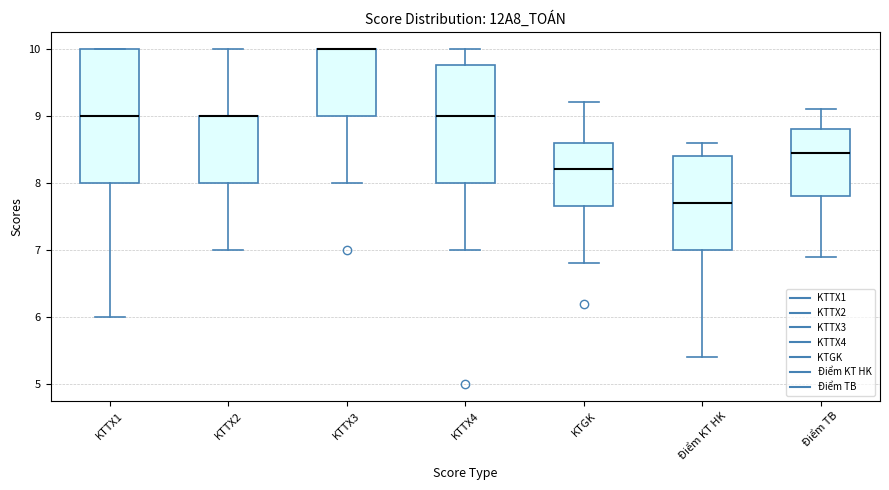

Reading left to right, transcribe this box plot: for each box, give where its median line is, the range the box spans, and where its two whiskers end, as read against the y-axis. The values are not printed on the chart, so give them approximately, as read against the axis.

KTTX1: median 9.0, box 8.0 to 10.0, whiskers 6.0 to 10.0
KTTX2: median 9.0 (drawn on the box's upper edge), box 8.0 to 9.0, whiskers 7.0 to 10.0
KTTX3: median 10.0 (drawn on the box's upper edge), box 9.0 to 10.0, whiskers 8.0 to 10.0
KTTX4: median 9.0, box 8.0 to 9.8, whiskers 7.0 to 10.0
KTGK: median 8.2, box 7.7 to 8.6, whiskers 6.8 to 9.2
Điểm KT HK: median 7.7, box 7.0 to 8.4, whiskers 5.4 to 8.6
Điểm TB: median 8.5, box 7.8 to 8.8, whiskers 6.9 to 9.1